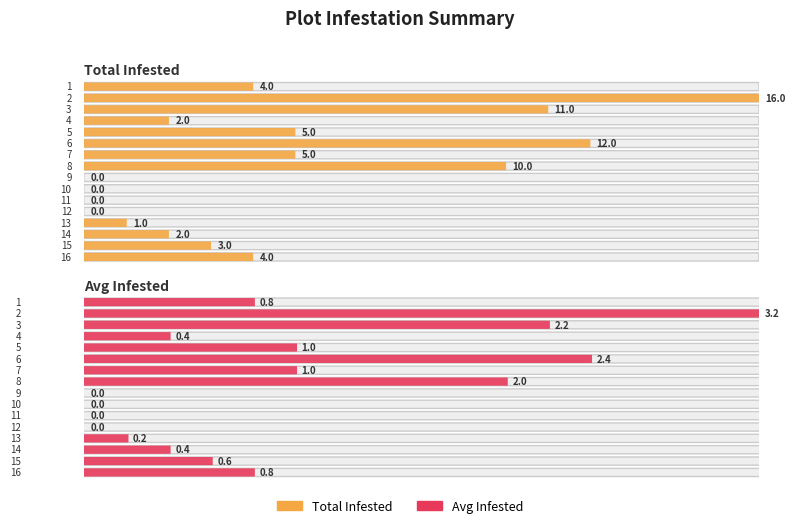

Which series changed the most between 10 and 13?

total_infested